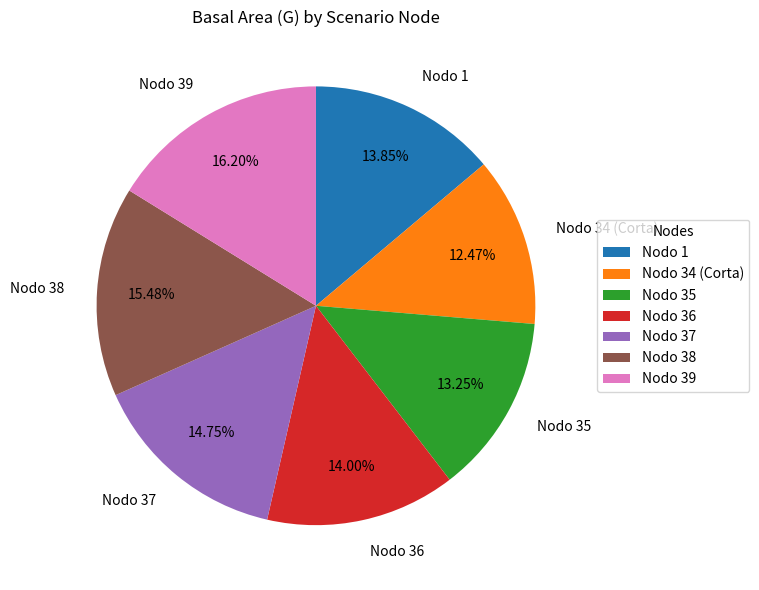

What percentage is the Nodo 38 slice, to the nearest percent?

15%